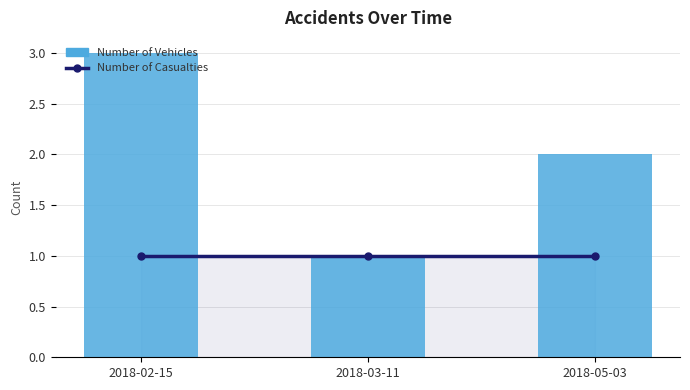

List the series in order of their overall mean, highest first.

Number of Vehicles, Number of Casualties